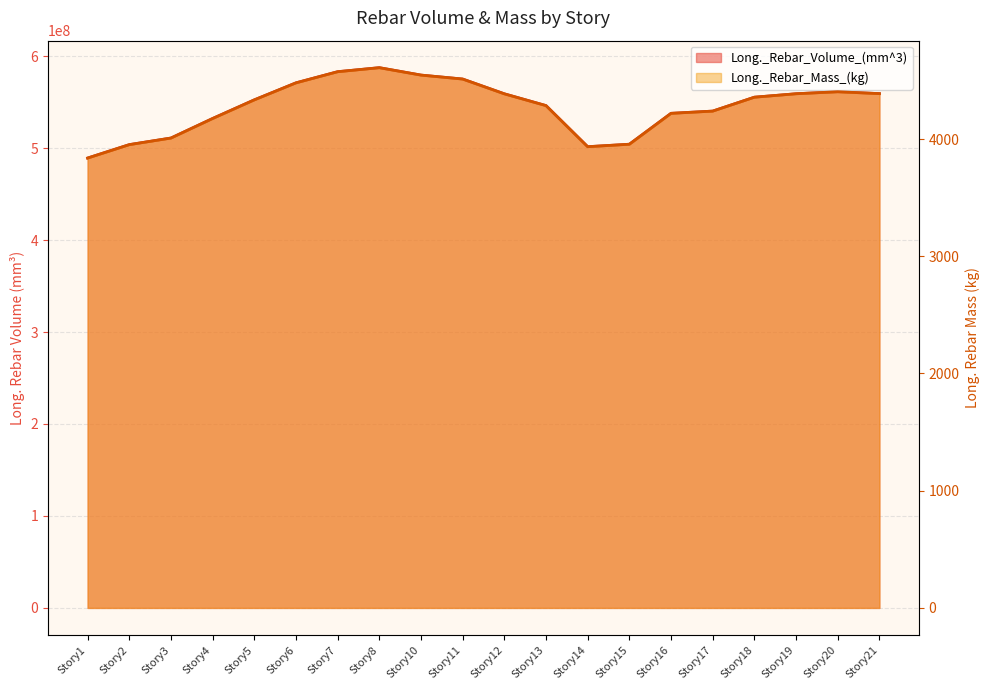

In Long._Rebar_Volume_(mm^3), how many points are higher than both neighbors (excluding endpoints)?

2